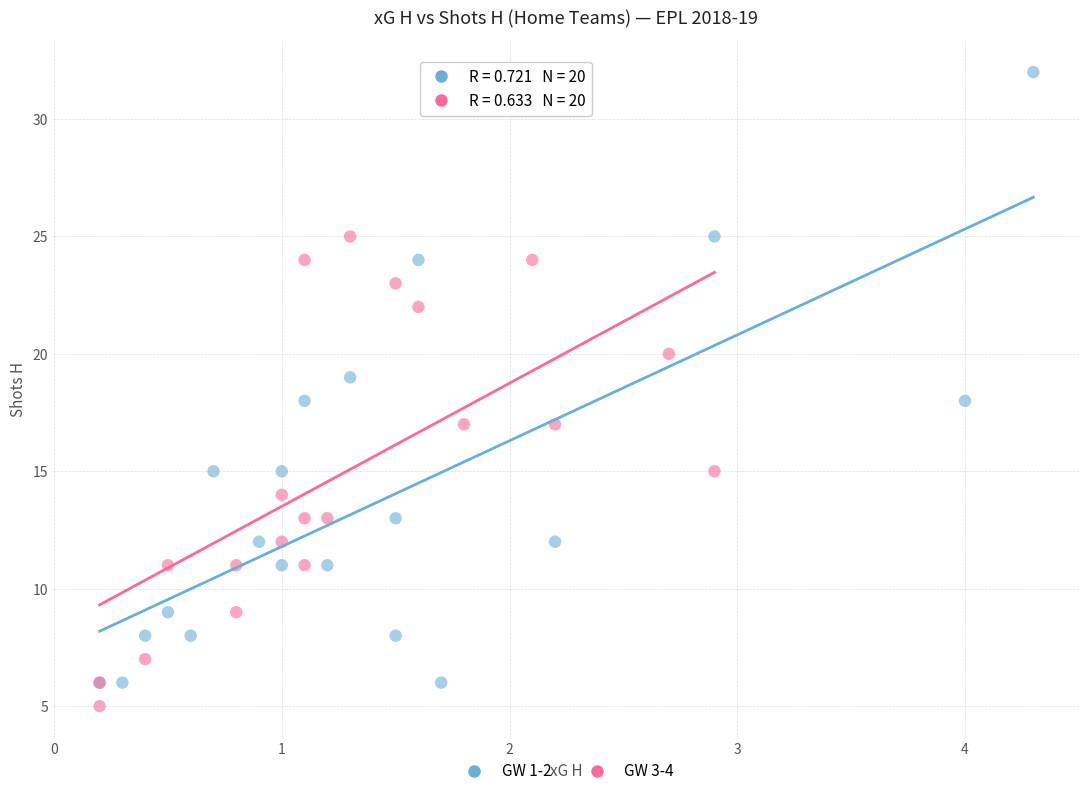

Which series contains the highest Y value?

GW 1-2